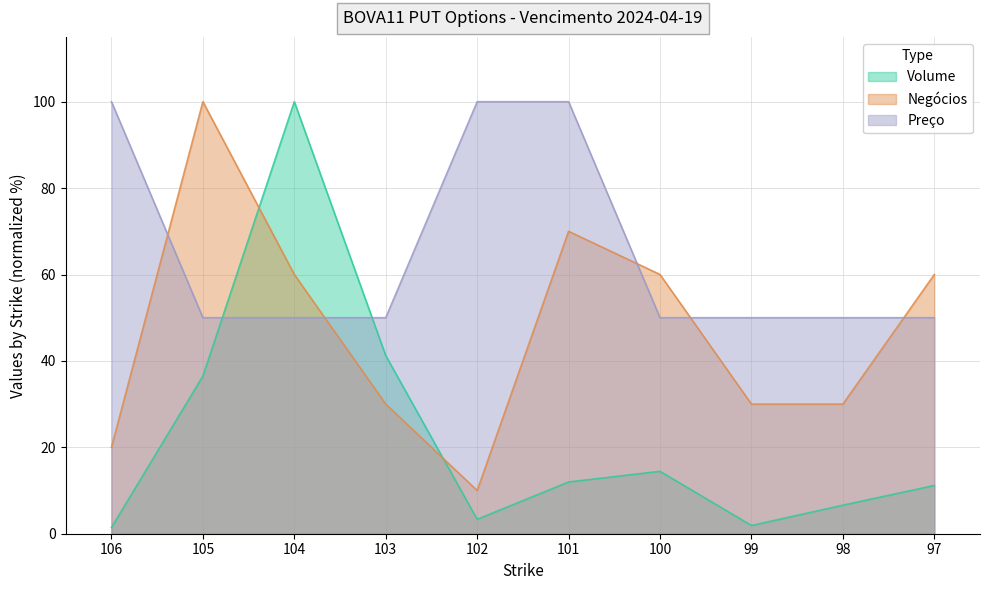

What is the value of the Preço point at the 1st from the left?

100.0